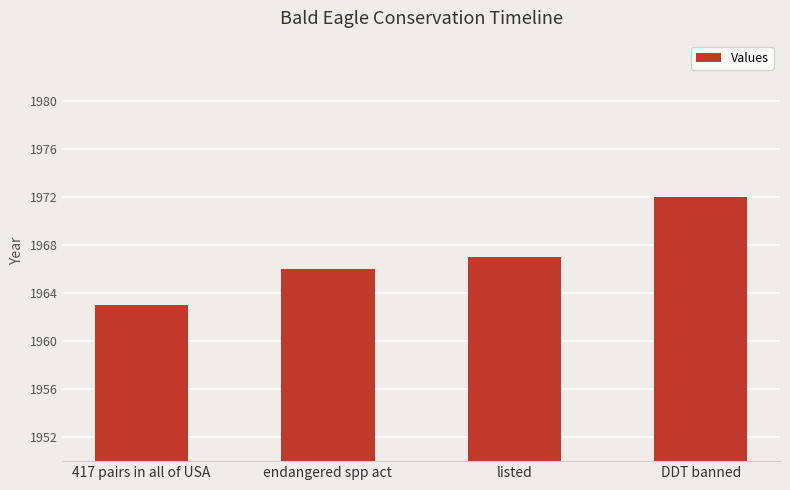

What is the change in value from listed to DDT banned?

+5